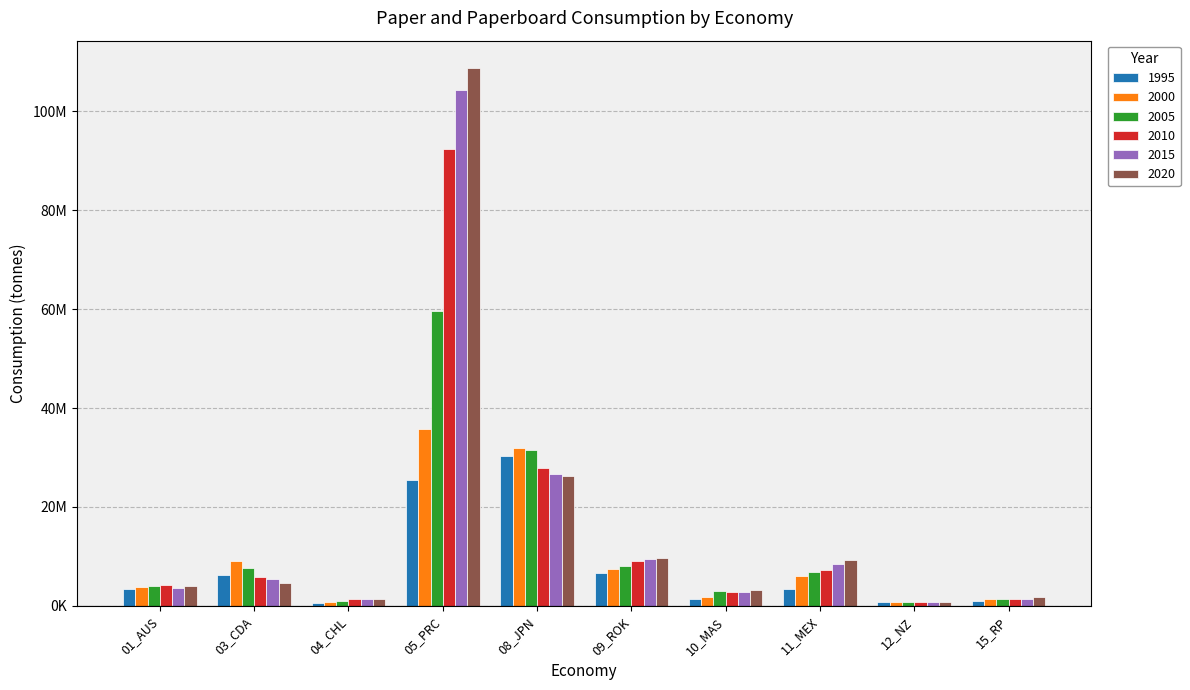

Does the chart contain stacked bars?

No